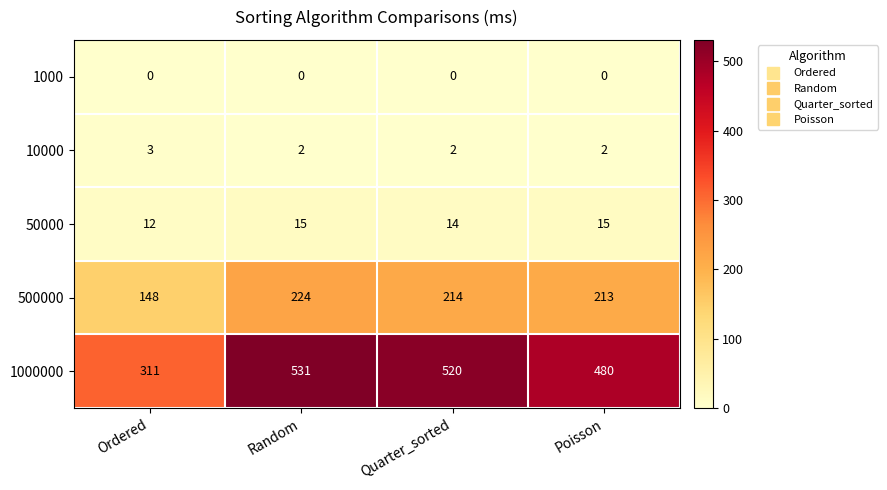

Which label corresponds to the largest value in the chart?

Random